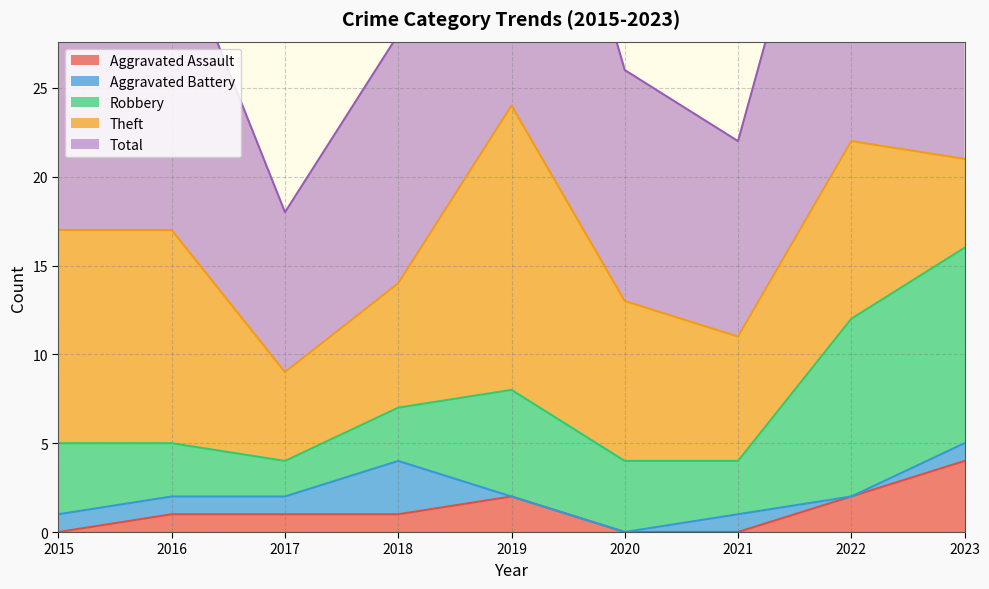

At which label does Robbery first exceed 4?

2019